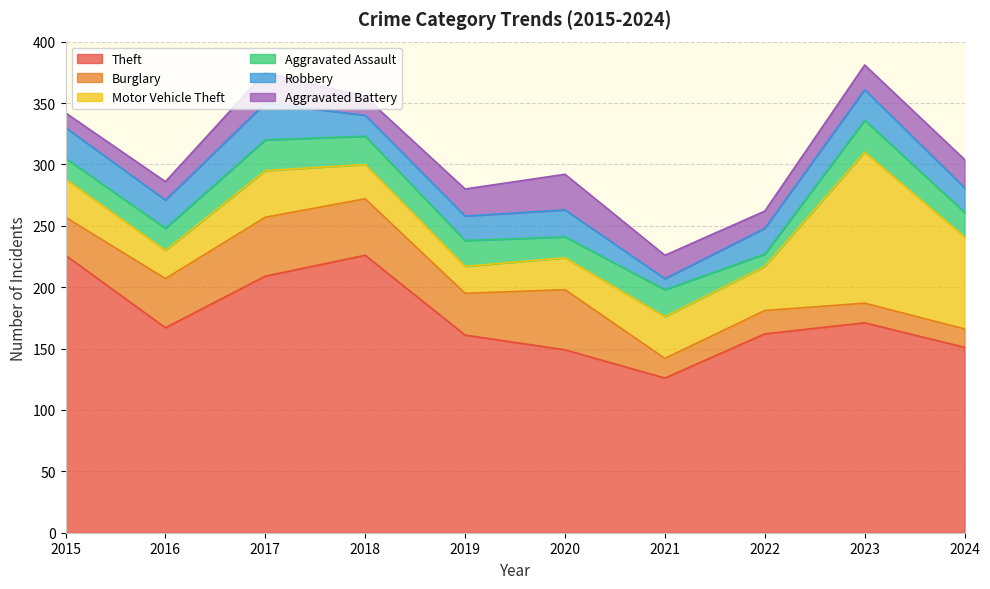

Between which two adjacent categories do Motor Vehicle Theft and Burglary first intersect?

2020 and 2021